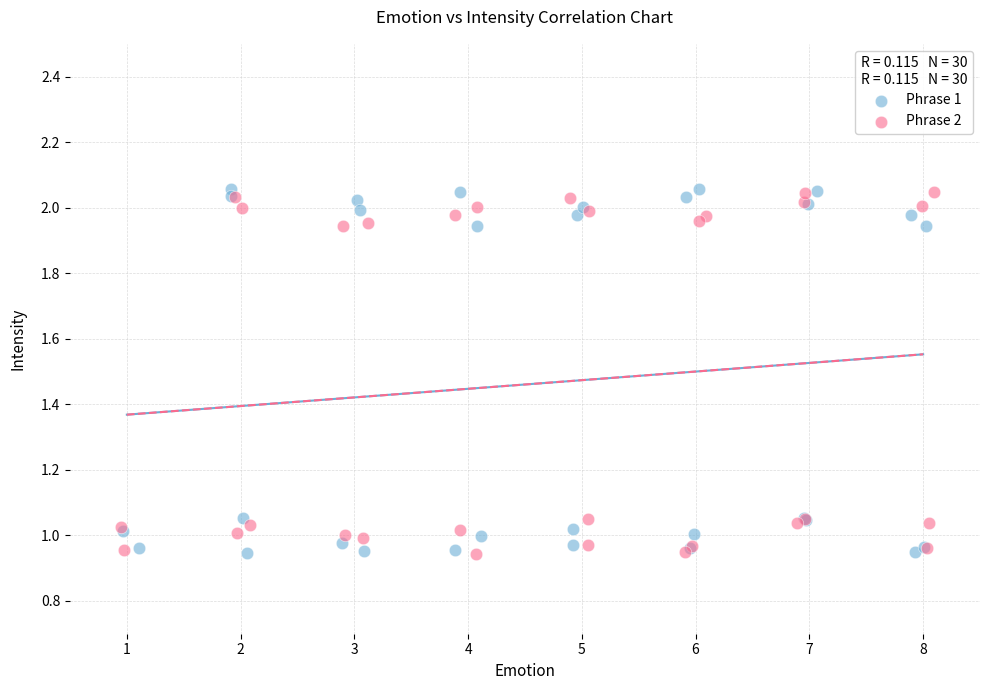

Which series has the widest spread of Y values?

Phrase 1